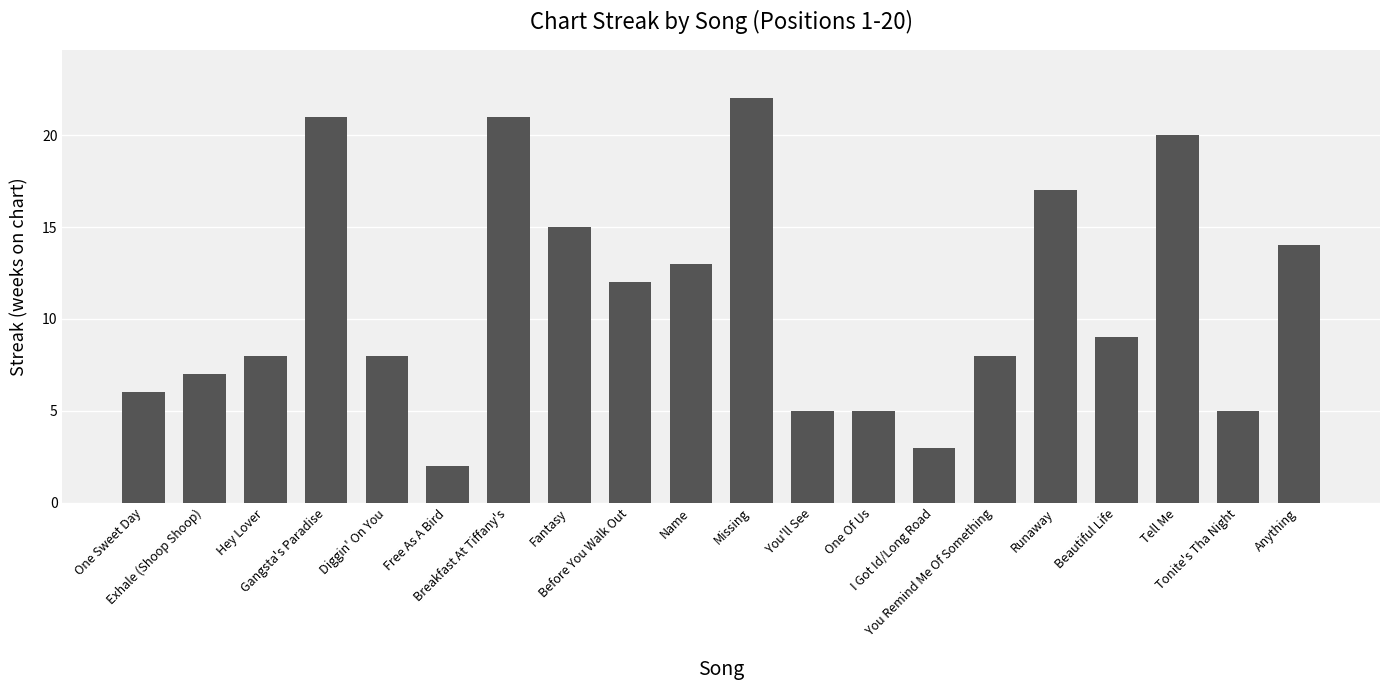

Reading left to right, transcribe all the data shown in this chart.

One Sweet Day=6	Exhale (Shoop Shoop)=7	Hey Lover=8	Gangsta's Paradise=21	Diggin' On You=8	Free As A Bird=2	Breakfast At Tiffany's=21	Fantasy=15	Before You Walk Out=12	Name=13	Missing=22	You'll See=5	One Of Us=5	I Got Id/Long Road=3	You Remind Me Of Something=8	Runaway=17	Beautiful Life=9	Tell Me=20	Tonite's Tha Night=5	Anything=14